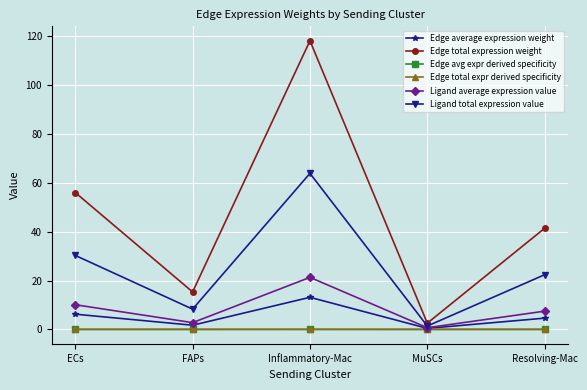

Which series has the largest total across all categories?

Edge total expression weight